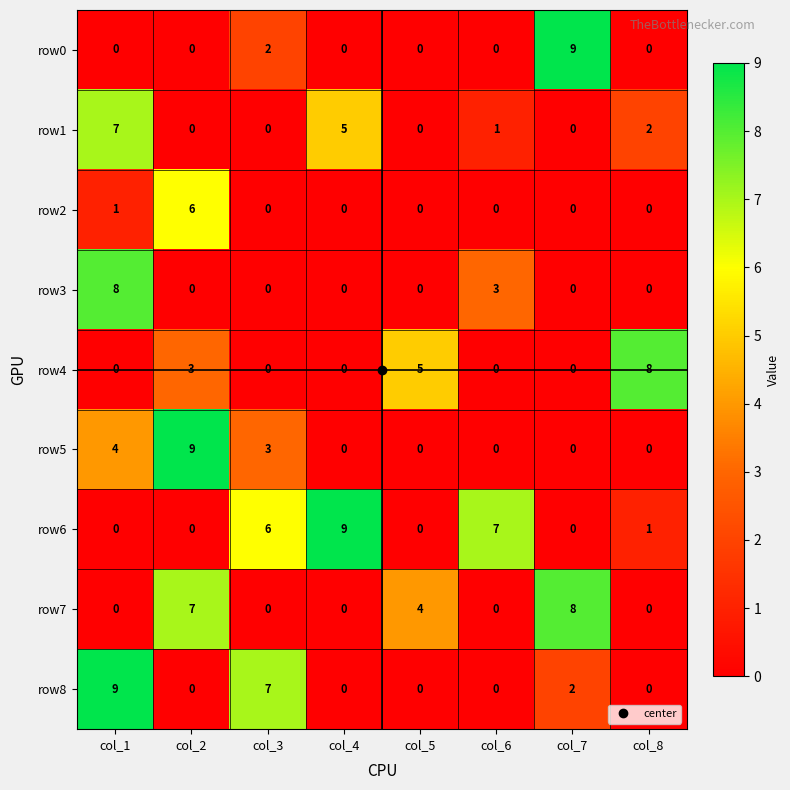

Is it true that row3 equals 0 at col_2?

True